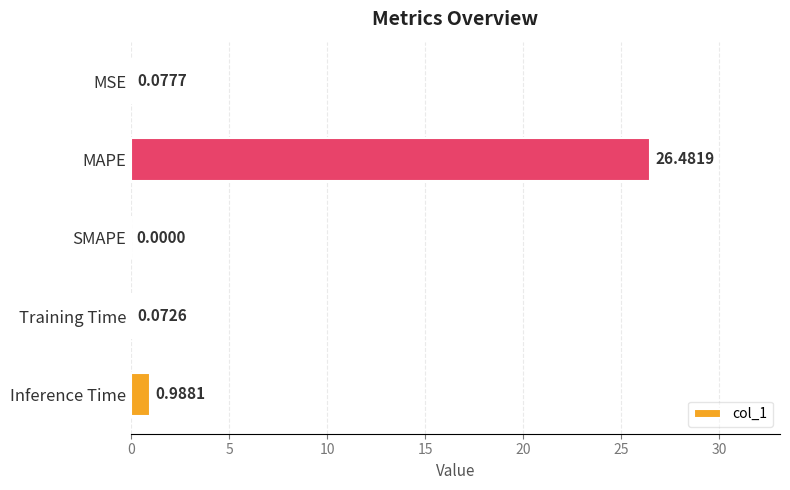

Where is the data nearest to the value 13?

Inference Time